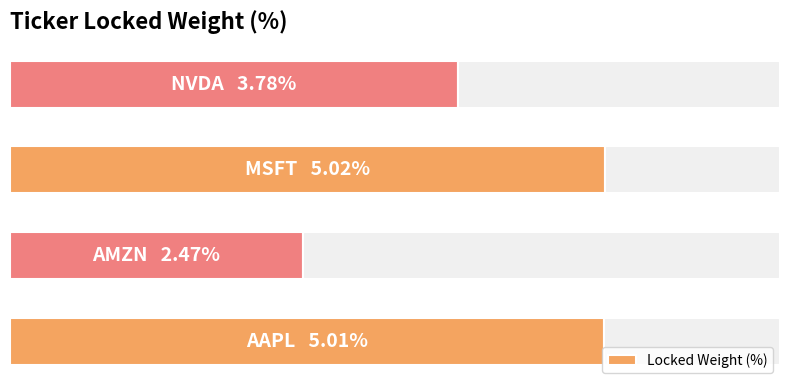

Reading left to right, list all the values displayed in this chart.

5.0	2.5	5.0	3.8